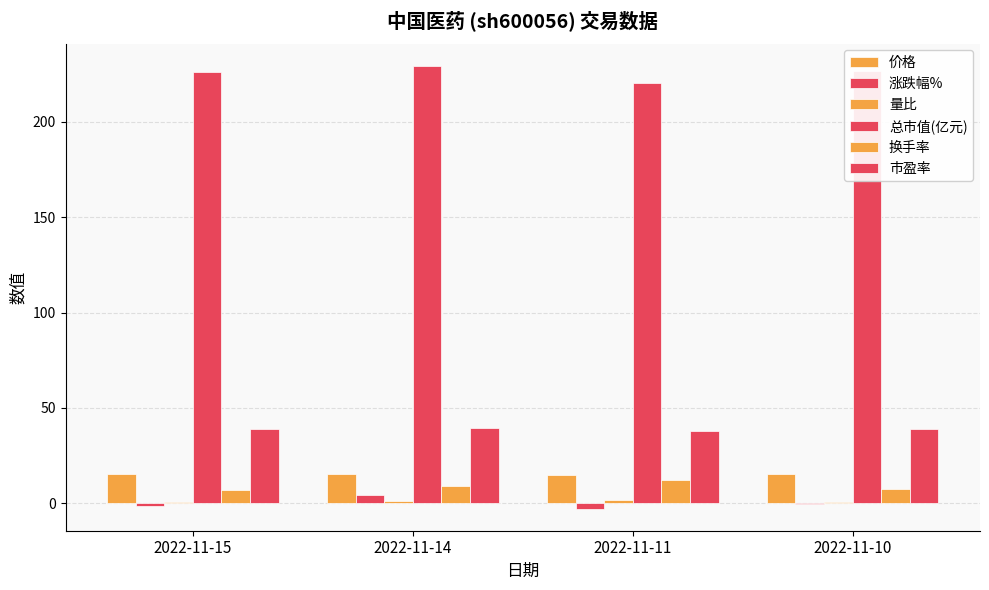

Rank the categories by 涨跌幅% value from lowest to highest.

2022-11-11, 2022-11-15, 2022-11-10, 2022-11-14